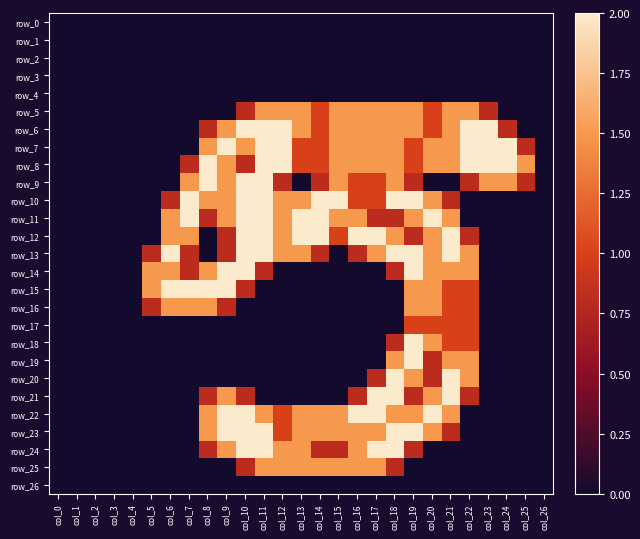

List the series in order of their peak value, lowest first.

row_0, row_1, row_2, row_3, row_4, row_26, row_17, row_5, row_16, row_25, row_6, row_7, row_8, row_9, row_10, row_11, row_12, row_13, row_14, row_15, row_18, row_19, row_20, row_21, row_22, row_23, row_24